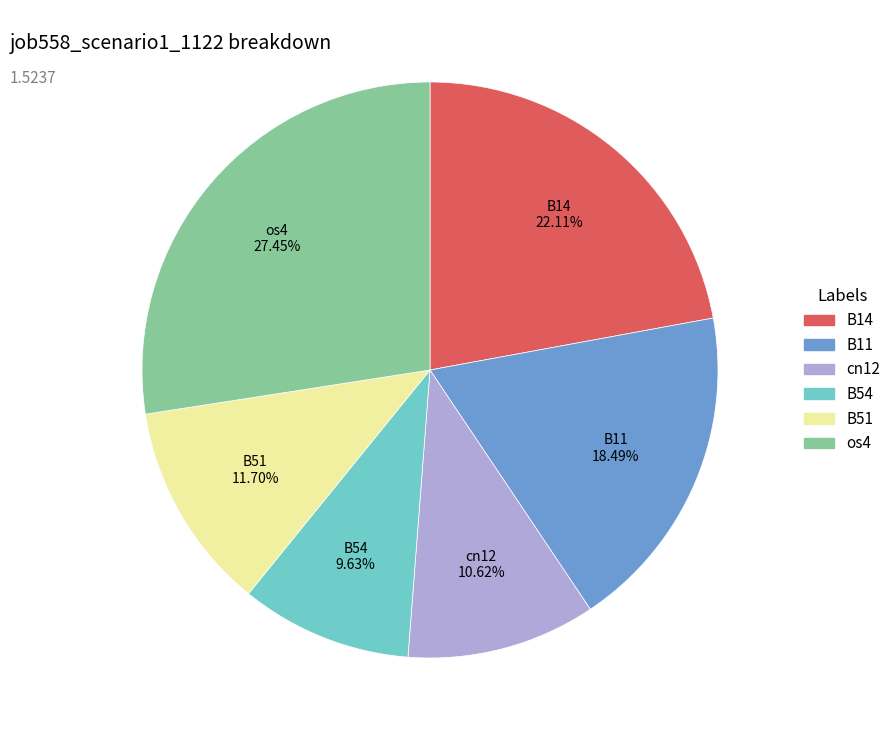

Does os4 account for over 50% of the chart?

No